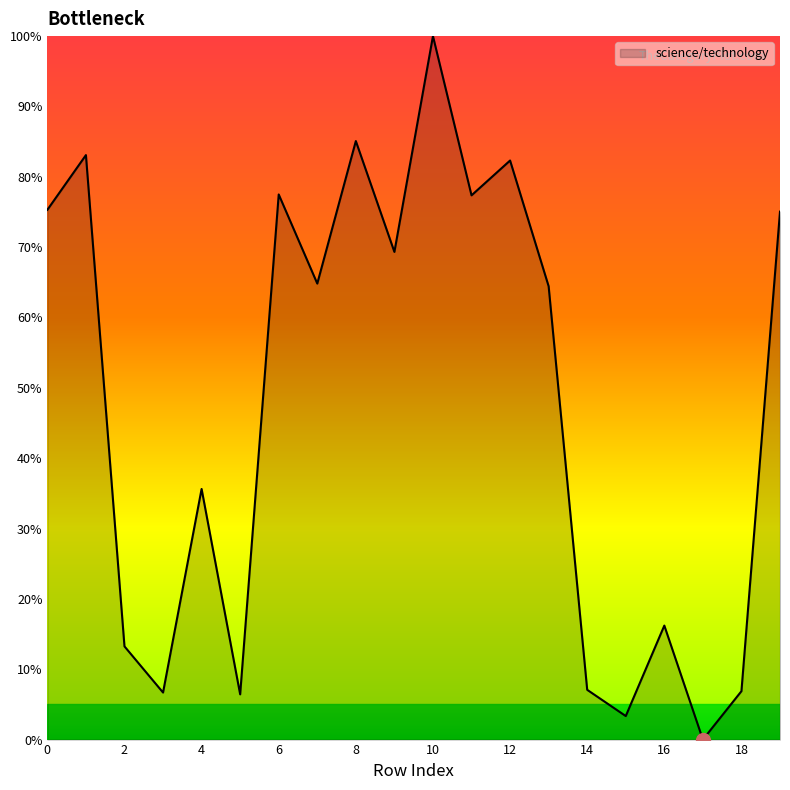

Does the chart display data point markers on the line(s)?

No